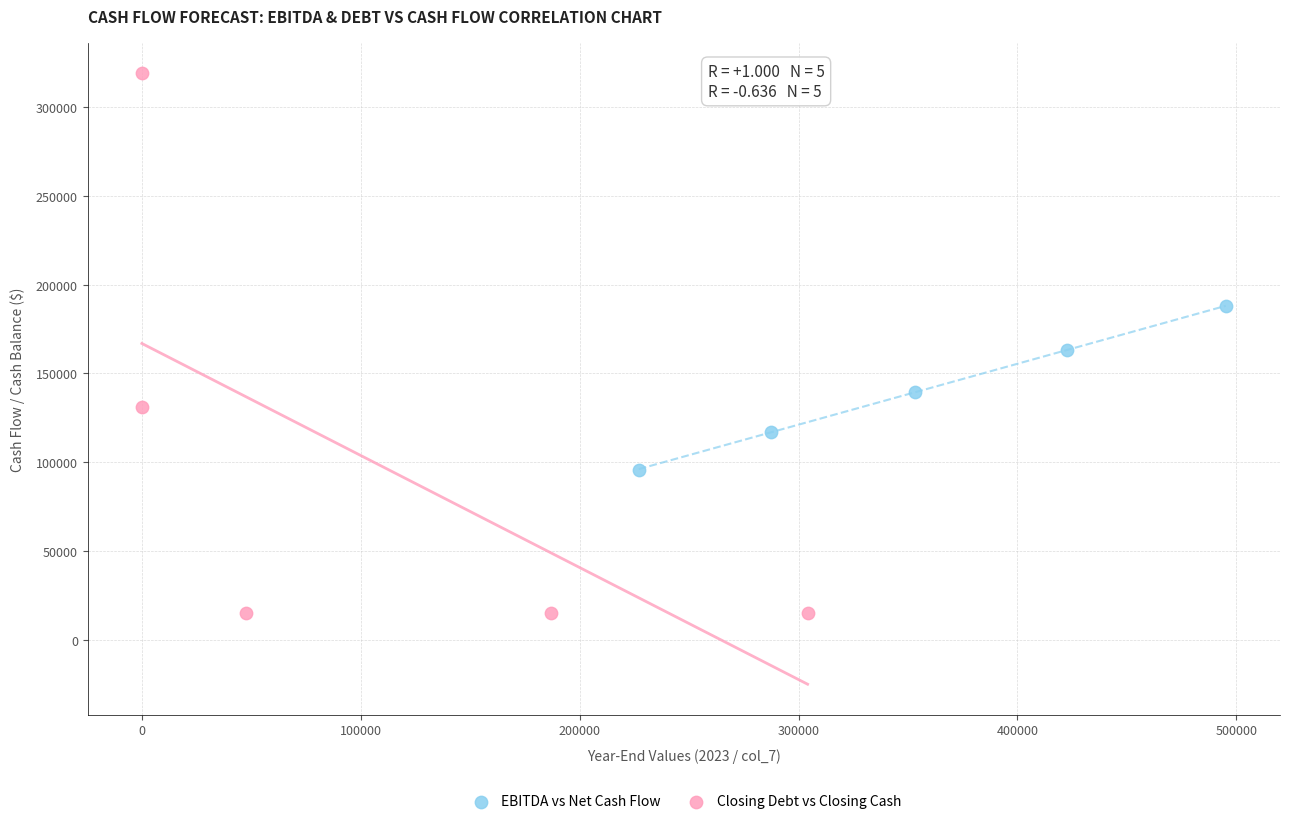

Which series reaches the minimum Y coordinate?

Closing Debt vs Closing Cash